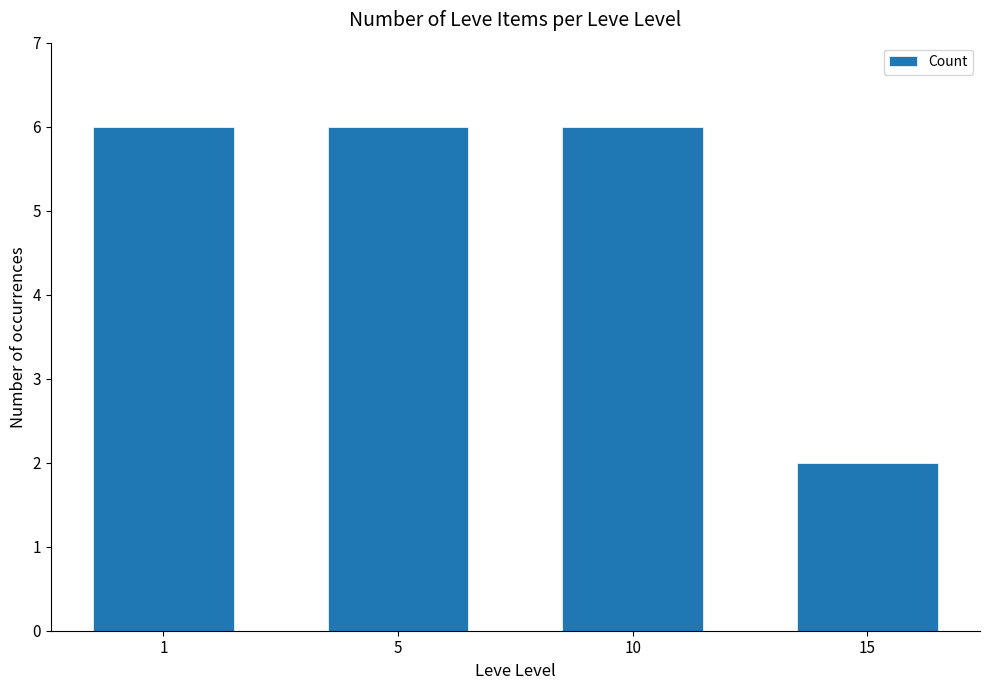

Is it true that the value at 10 is 6?

True